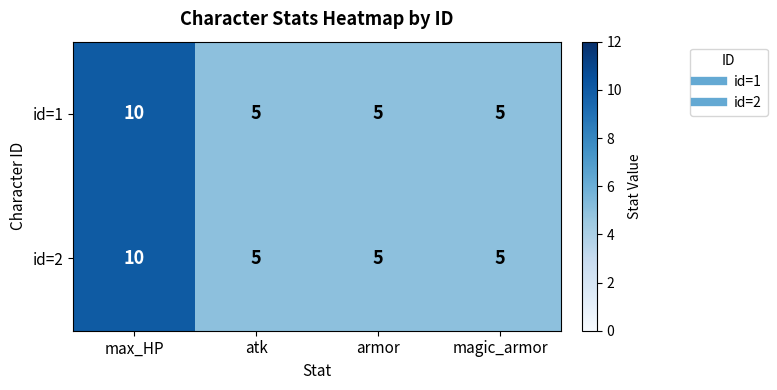

Reading right to left, what are all the values shown in this chart?

id=1: 5	5	5	10
id=2: 5	5	5	10